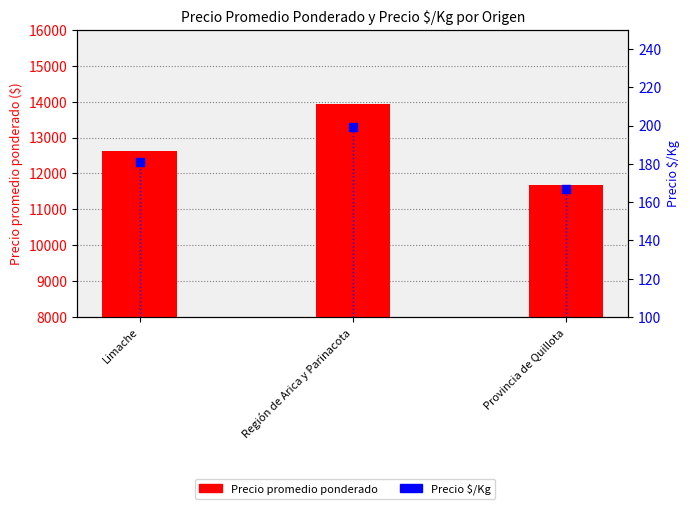

What is the total value across all series at Provincia de Quillota?

11846